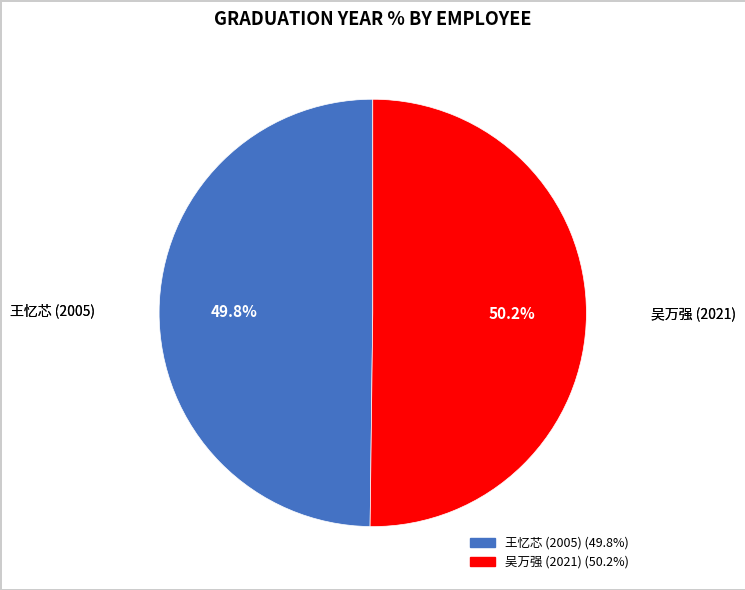

What is the total percentage of 王忆芯 (2005) and 吴万强 (2021)?

100.0%